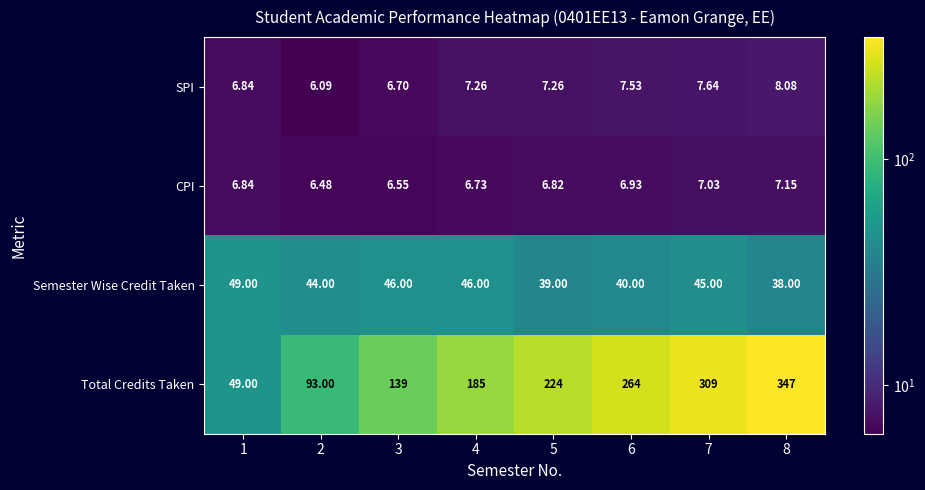

Which series has the largest total across all categories?

Total Credits Taken